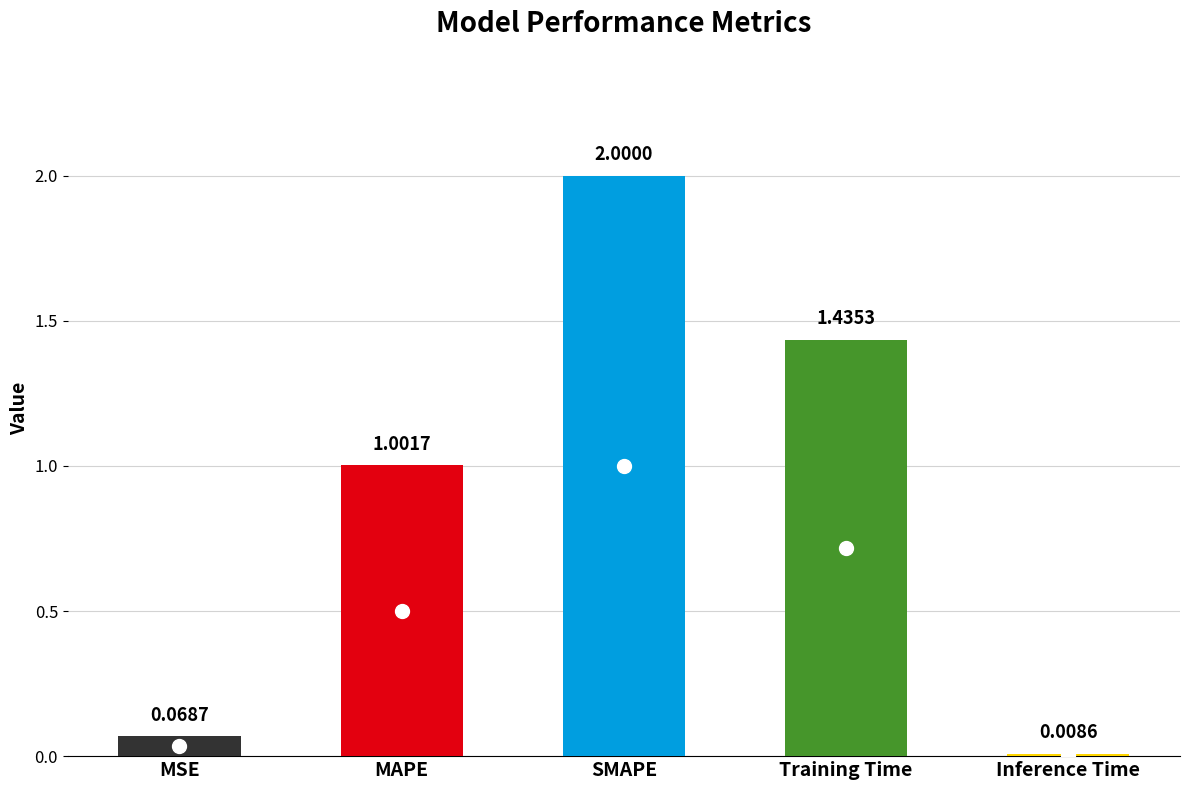

At which label is the value closest to 1?

MAPE